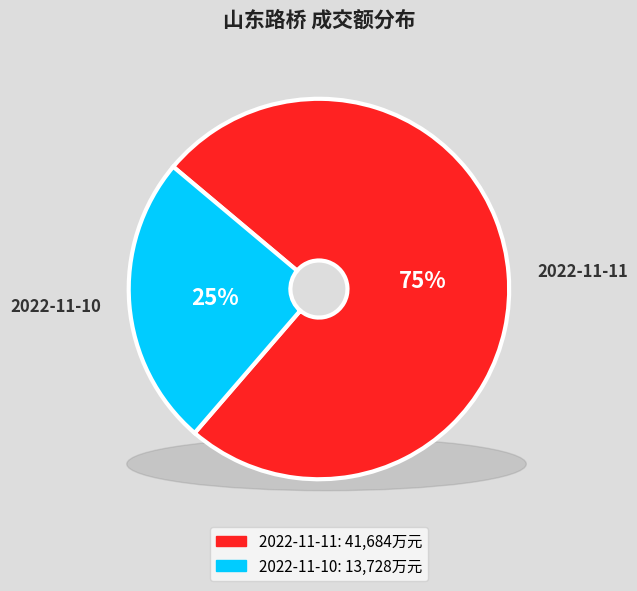

Is it true that 2022-11-11 is 75% of the pie?

True